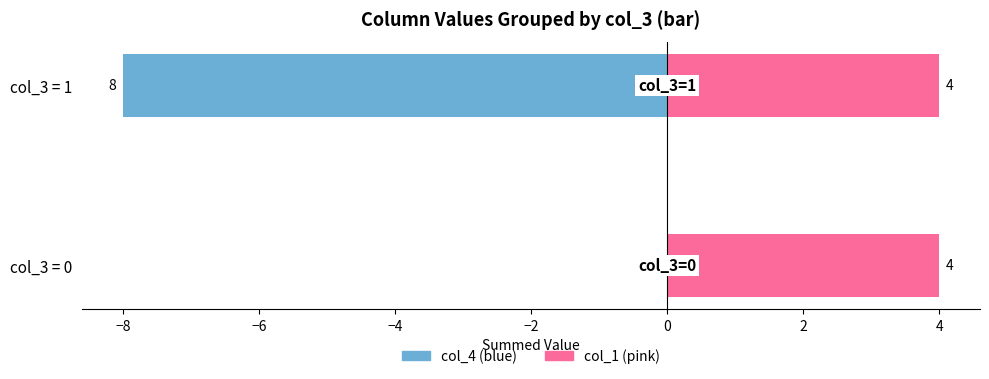

Is it true that col_4 equals 0.0 at col_3 = 0?

True